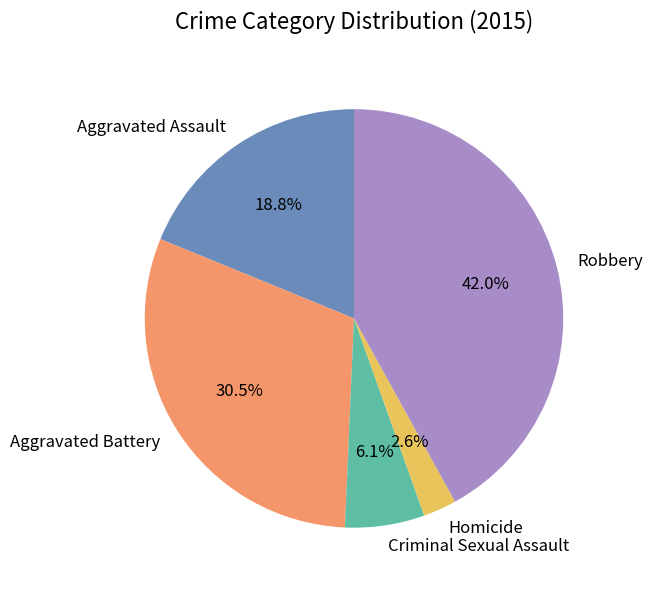

To the nearest percent, what is the combined percentage of Homicide and Aggravated Assault?

21%